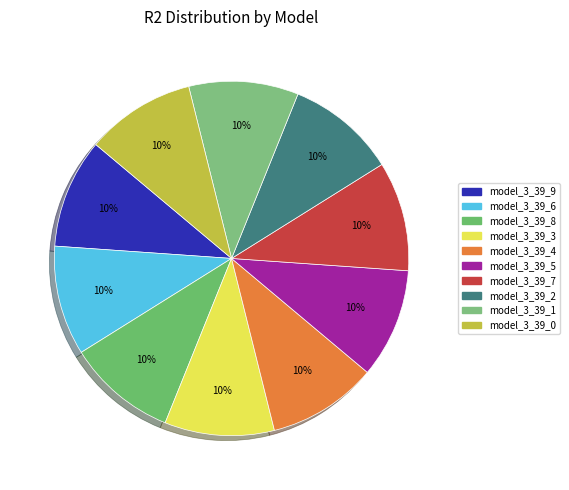

True or false: model_3_39_6 accounts for 4% of the total.

False